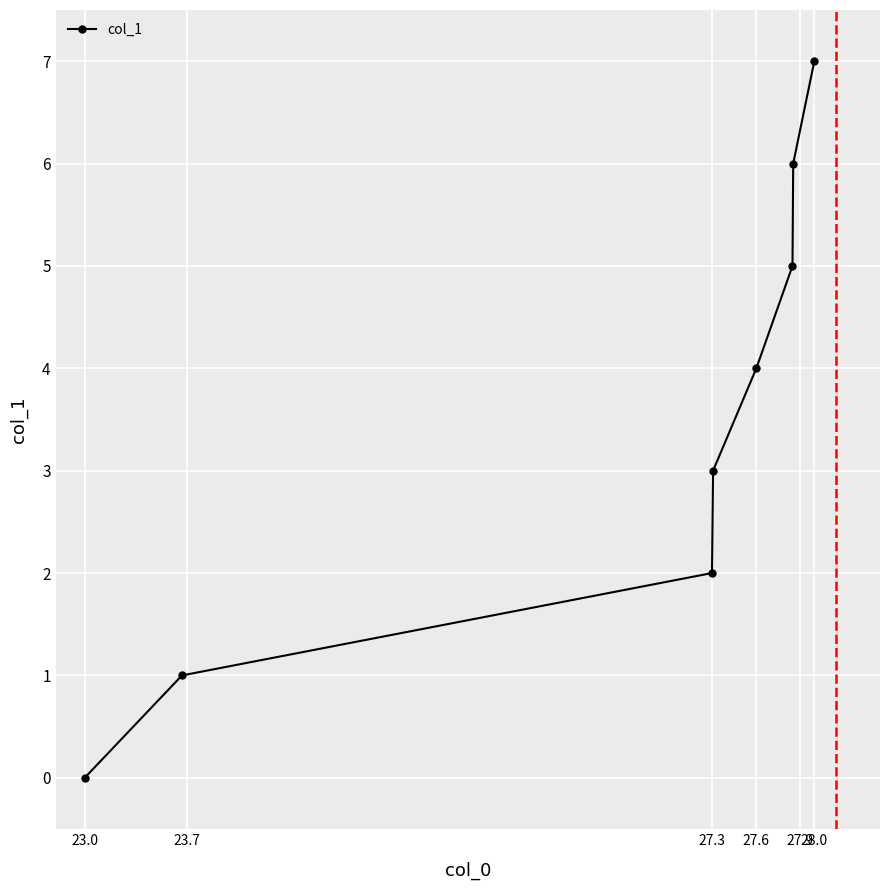

What is the sum of all values?

28